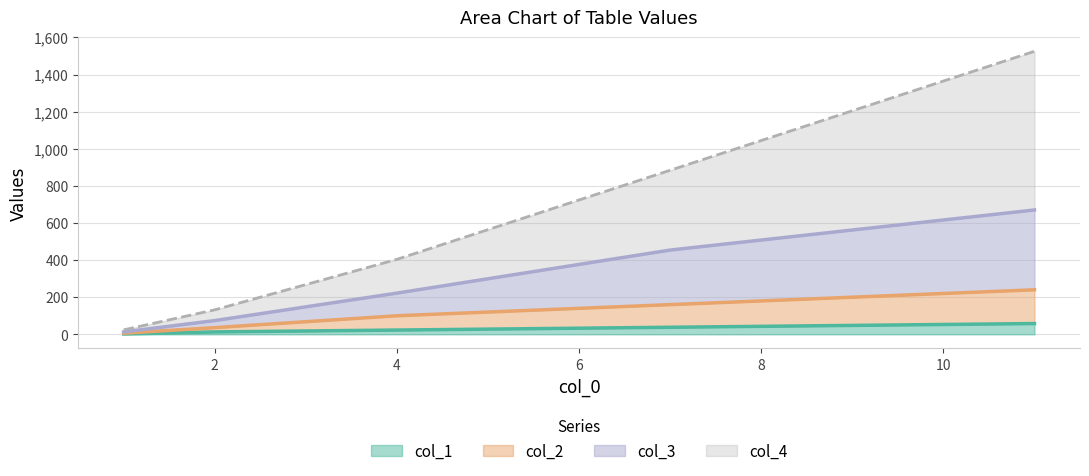

Which category has the highest value across all series?

11